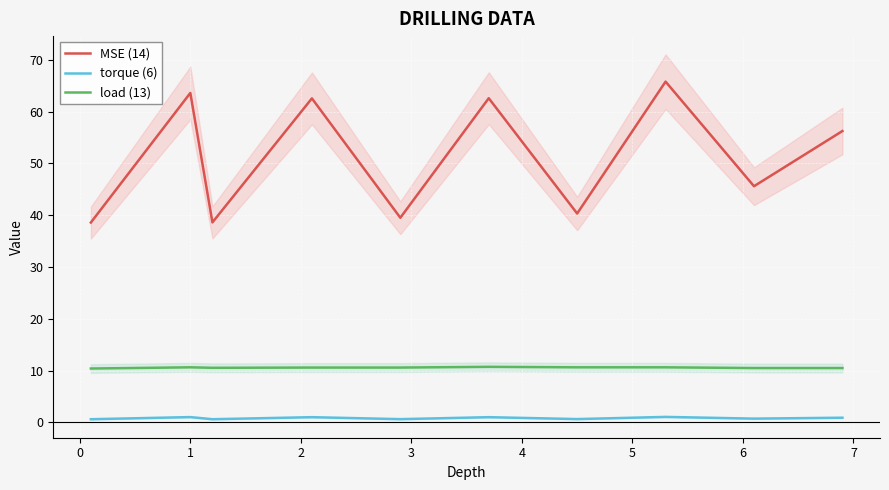

True or false: MSE (14) and torque (6) intersect in this chart.

False